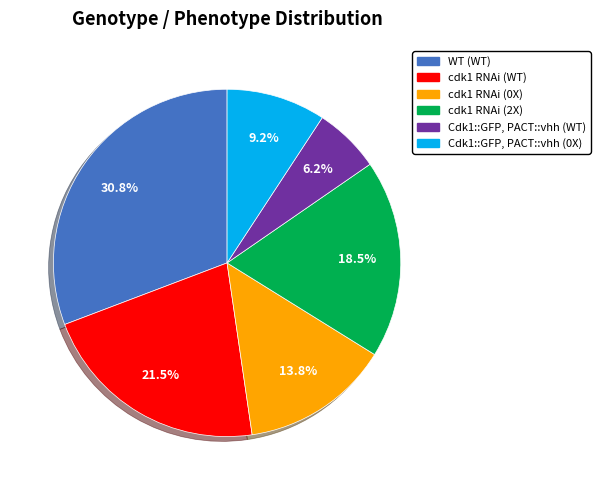

Which category has the biggest portion of the pie?

WT (WT)